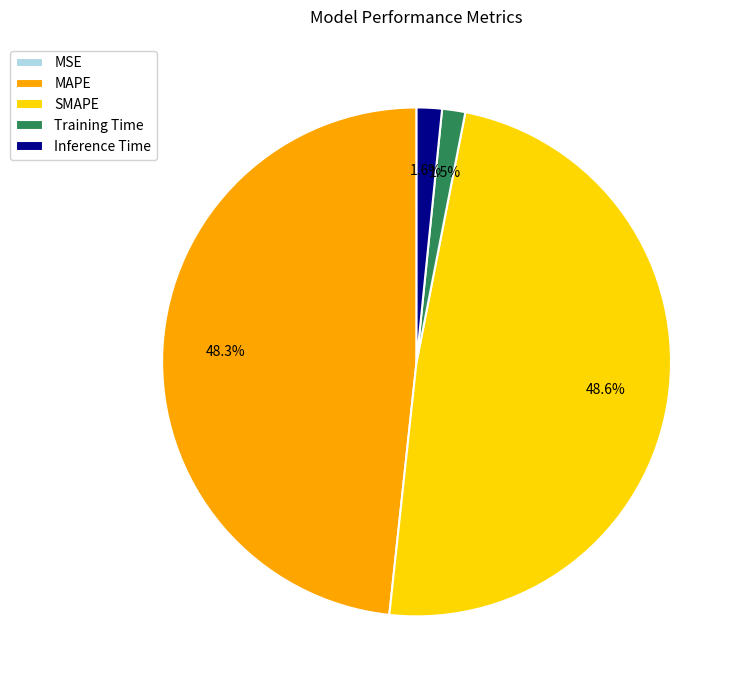

Which has a higher value, SMAPE or Inference Time?

SMAPE